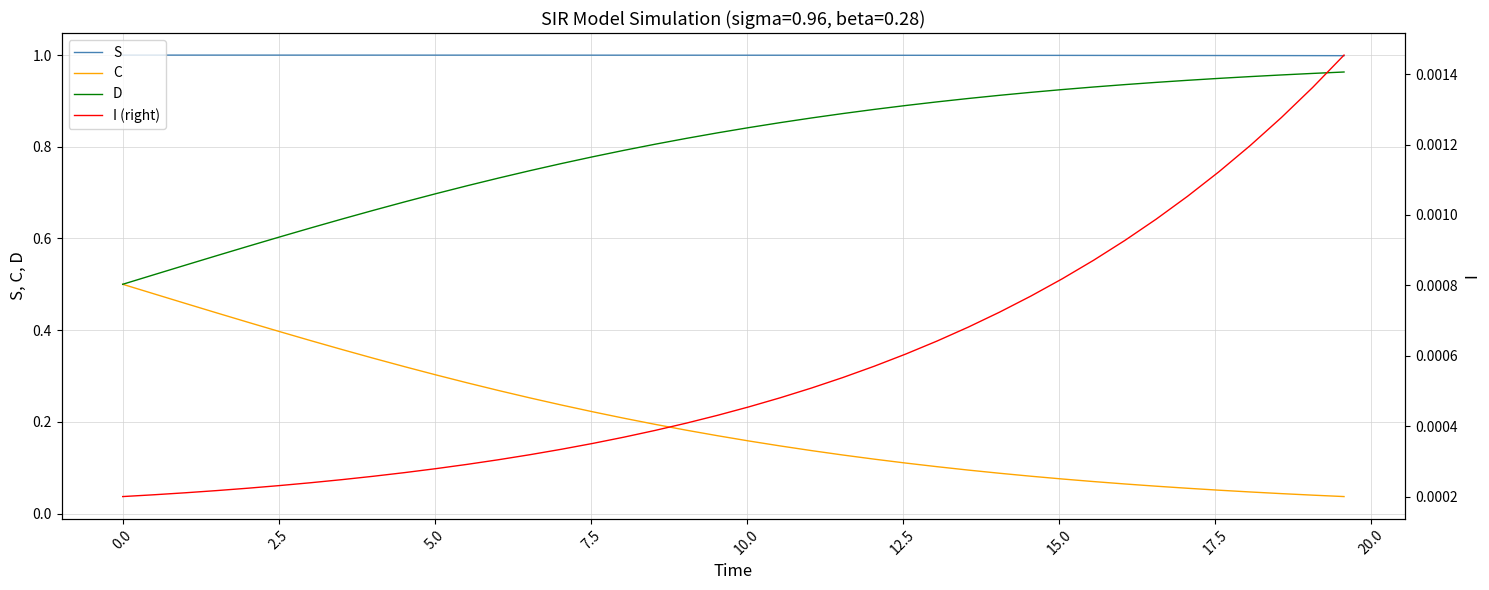

What is the average value of the C series?

0.2